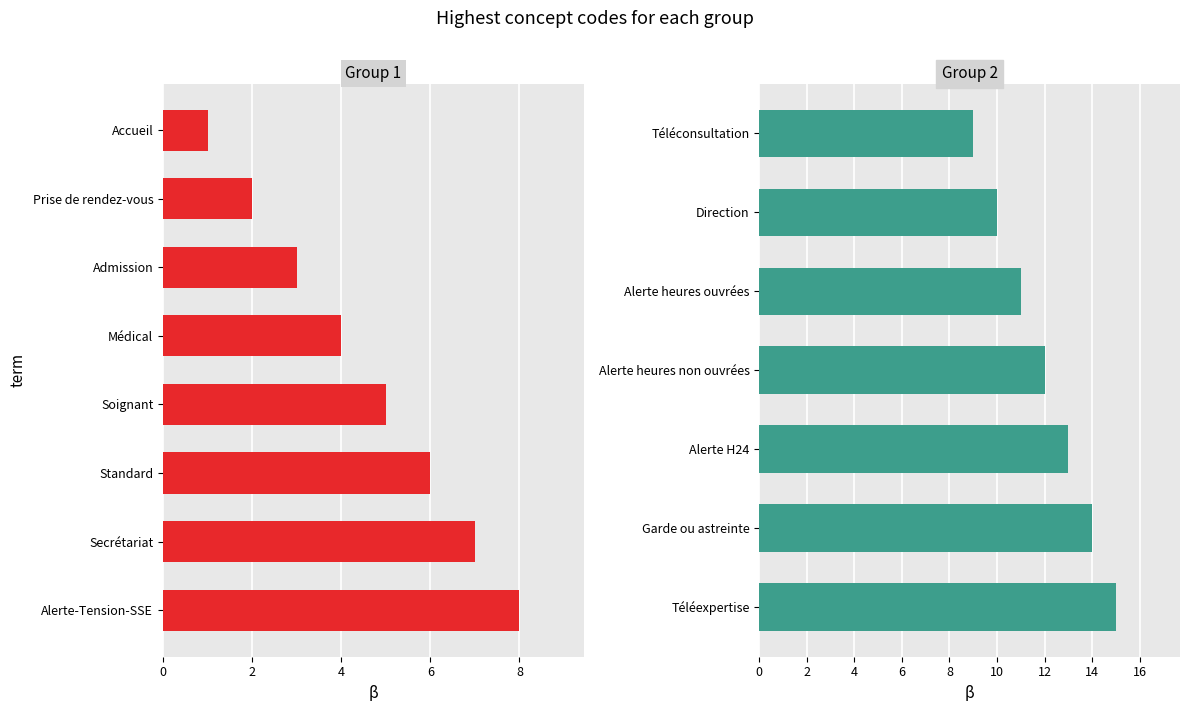

What value does the data have at Admission, to the nearest 5?

5